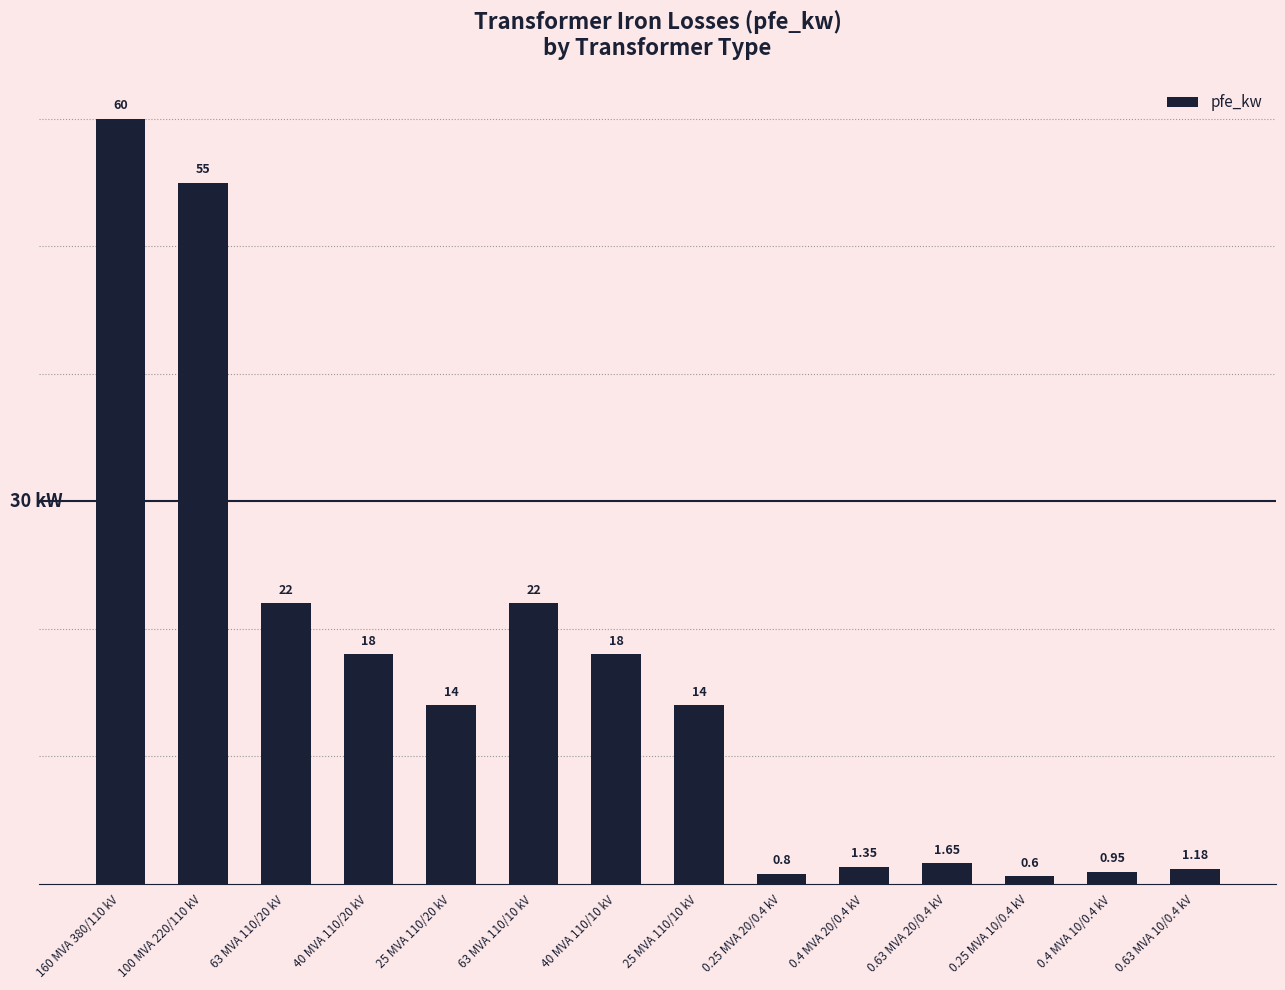

Between 25 MVA 110/10 kV and 0.63 MVA 10/0.4 kV, which is larger?

25 MVA 110/10 kV